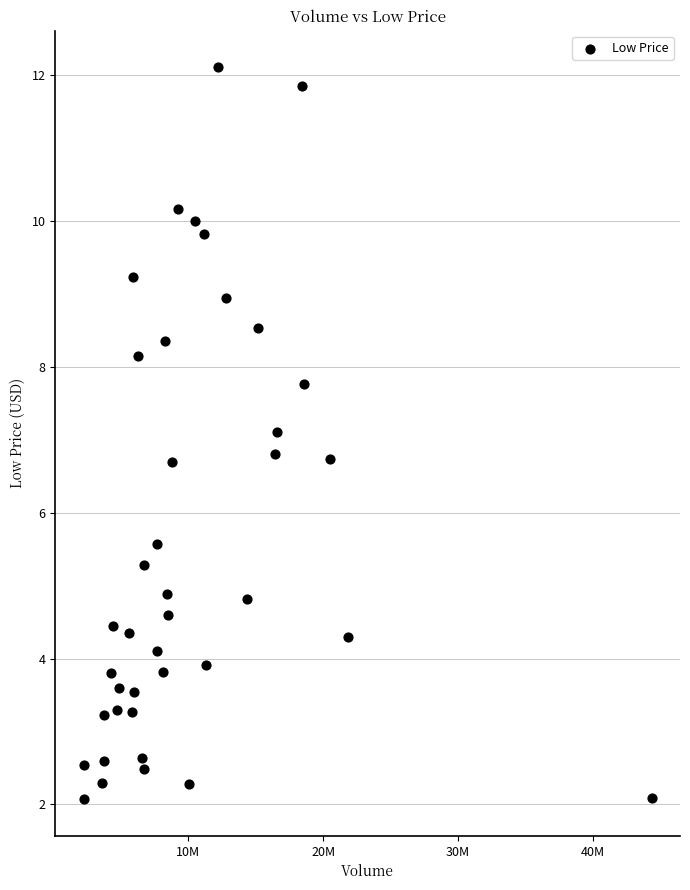

What is the range of X values (max minus min)?

42076100.0